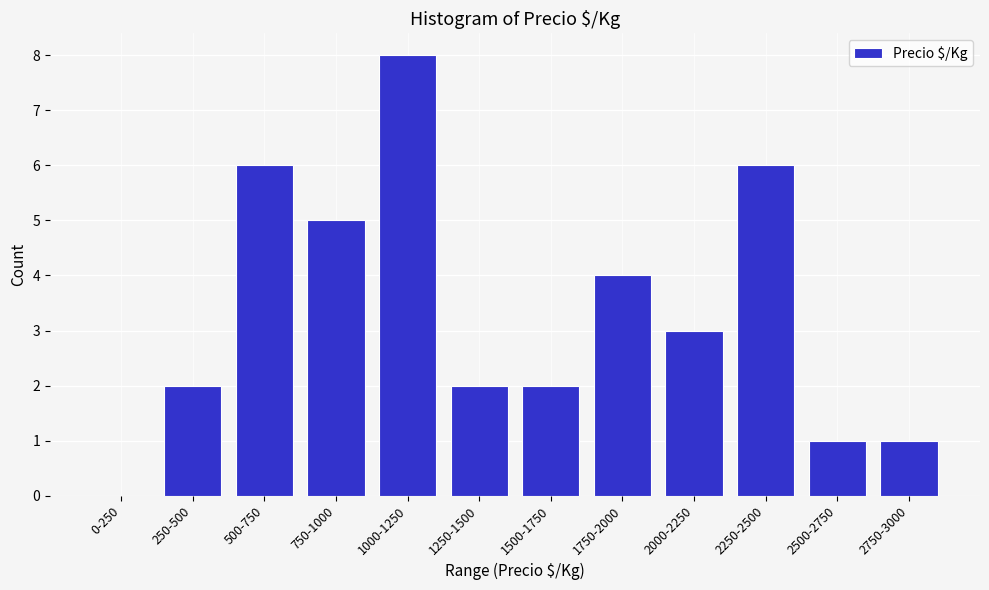

Reading left to right, list all the values displayed in this chart.

0-250=0	250-500=2	500-750=6	750-1000=5	1000-1250=8	1250-1500=2	1500-1750=2	1750-2000=4	2000-2250=3	2250-2500=6	2500-2750=1	2750-3000=1